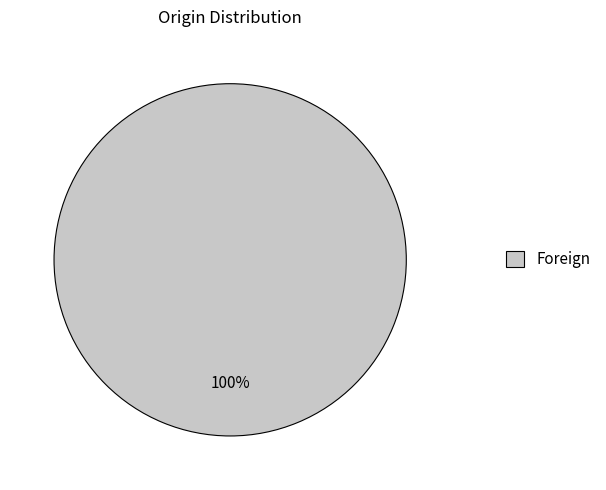

Is there any slice that represents more than half of the pie?

Yes